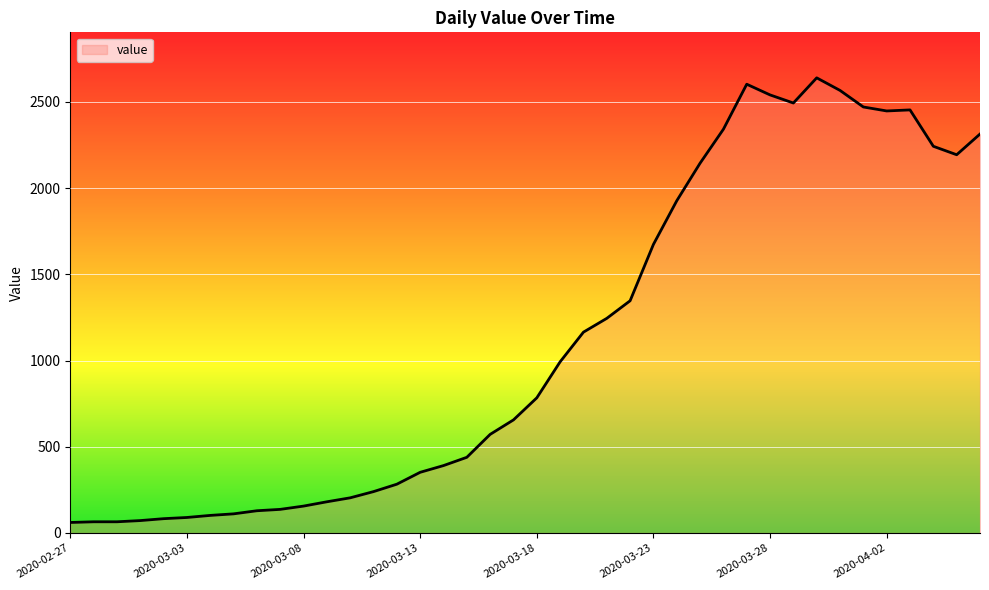

True or false: the data has more than 0 interior local peaks.

True